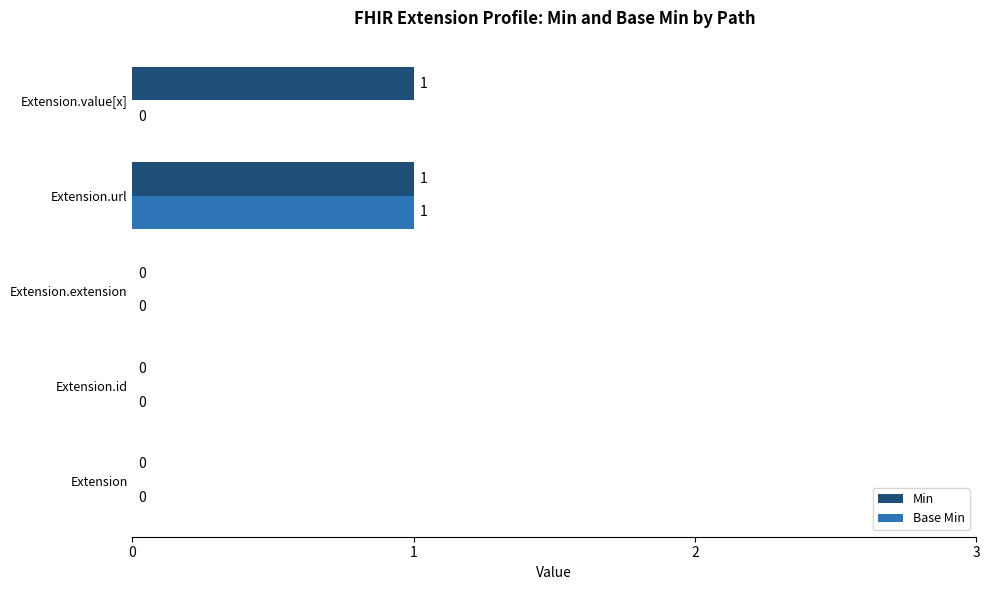

Which series changed the most between Extension.id and Extension.value[x]?

Min